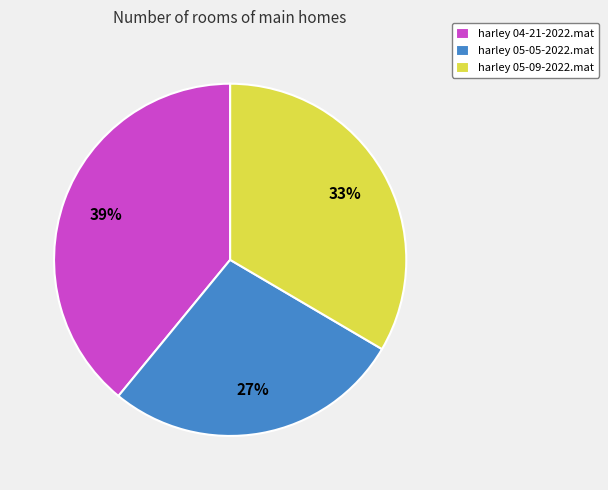

What is the ratio of the value at harley 05-05-2022.mat to the value at harley 04-21-2022.mat?

0.7